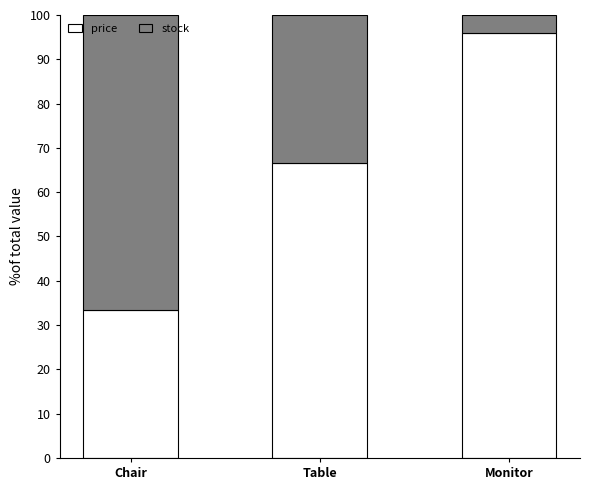

What is the sum of the price values at Monitor and Table?

162.7